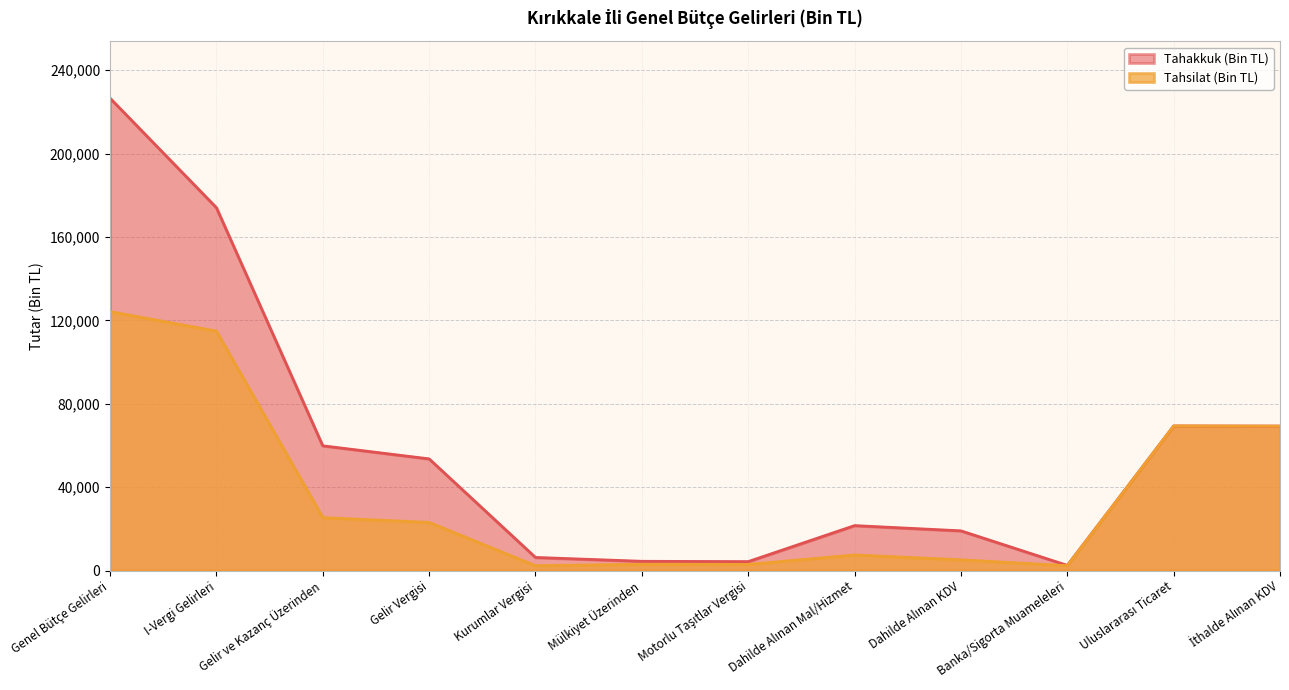

Rank the series at Kurumlar Vergisi from lowest to highest value.

Tahsilat (Bin TL), Tahakkuk (Bin TL)